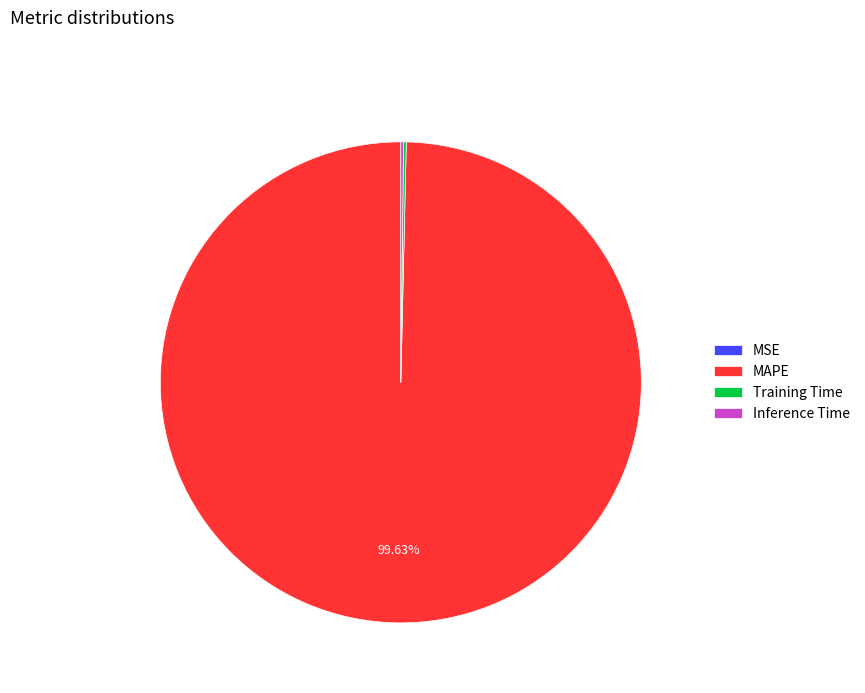

Which category accounts for the majority?

MAPE